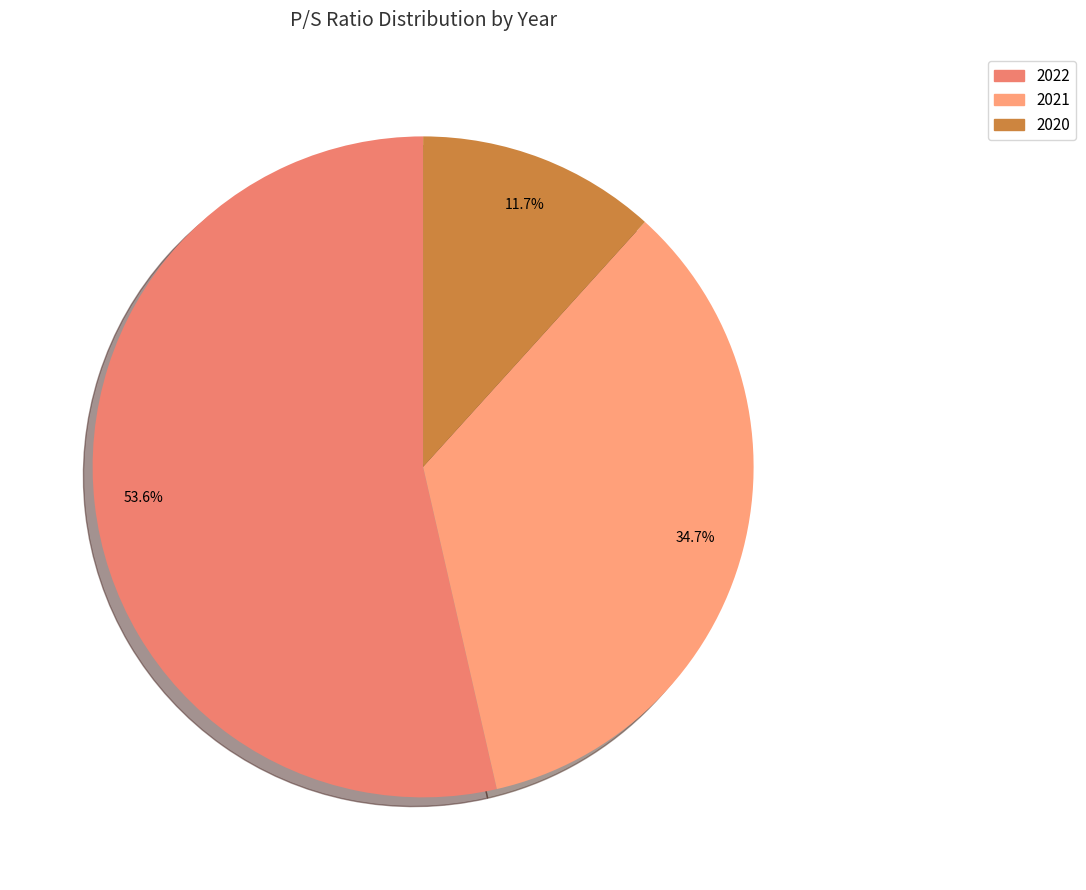

Combined, do 2022 and 2021 account for over 50%?

Yes